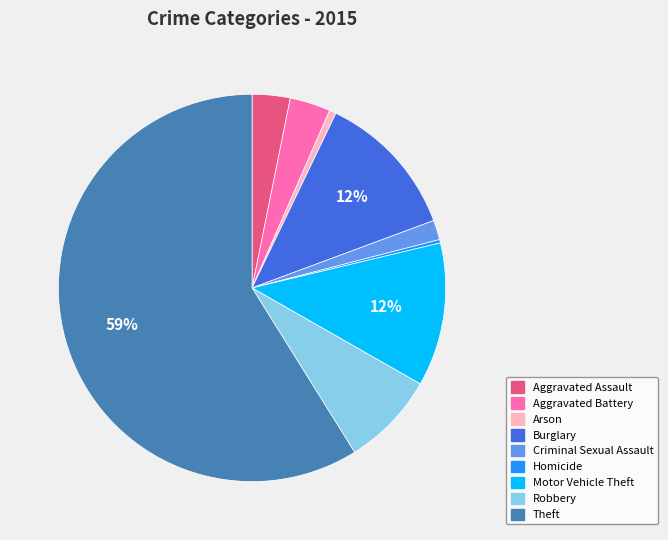

Do Homicide and Robbery together represent more than half of the pie?

No